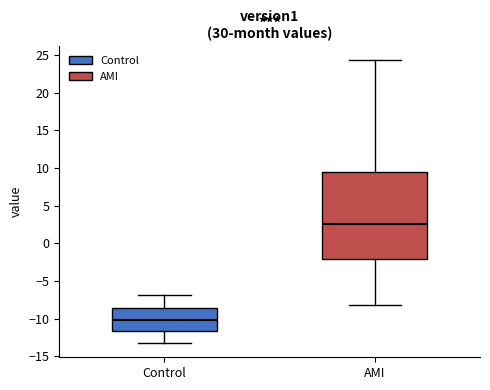

Reading left to right, read every box against the y-axis: the position of its median line, the range the box covers, and the ends of its whiskers. The values are not printed on the chart, so give them approximately, as read against the axis.

Control: median -10.0, box -11.5 to -8.5, whiskers -13.0 to -7.0
AMI: median 2.5, box -2.0 to 9.5, whiskers -8.0 to 24.5